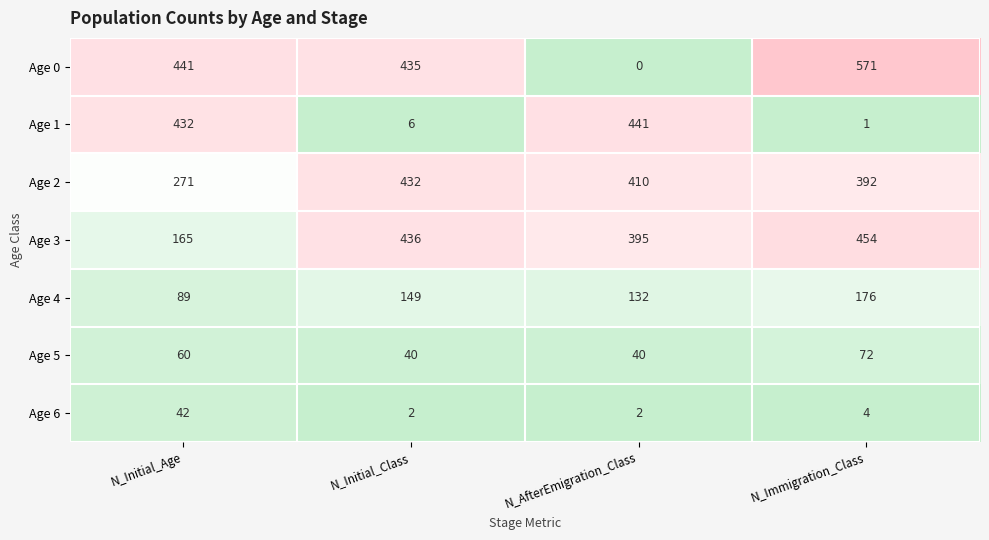

Is it true that Age 6 equals 1 at N_Initial_Class?

False